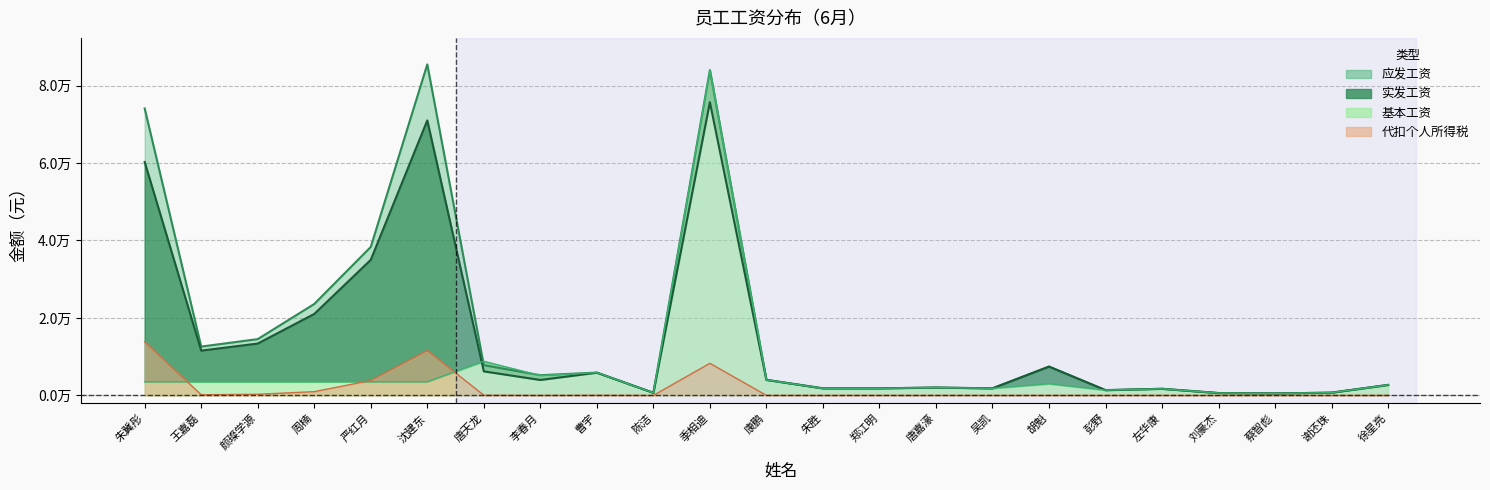

What is the label of the 23rd point from the right?

朱冀彤